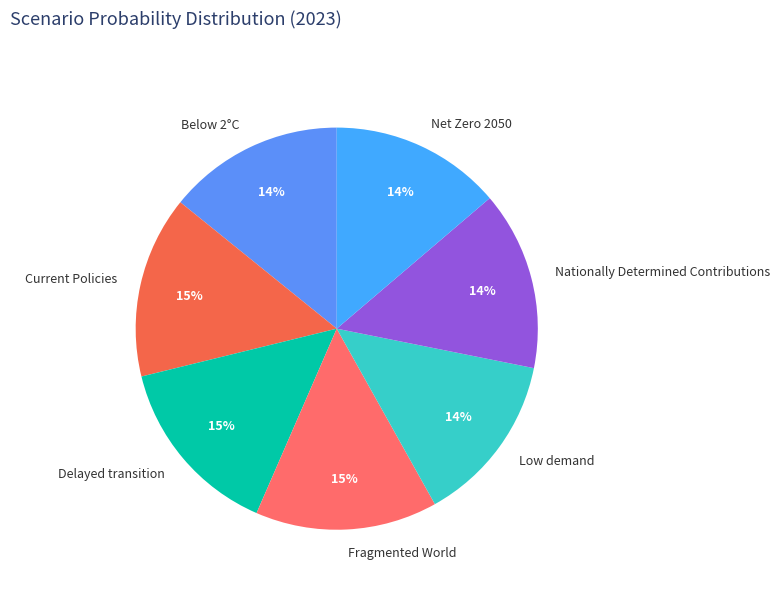

Between Fragmented World and Low demand, which is larger?

Fragmented World